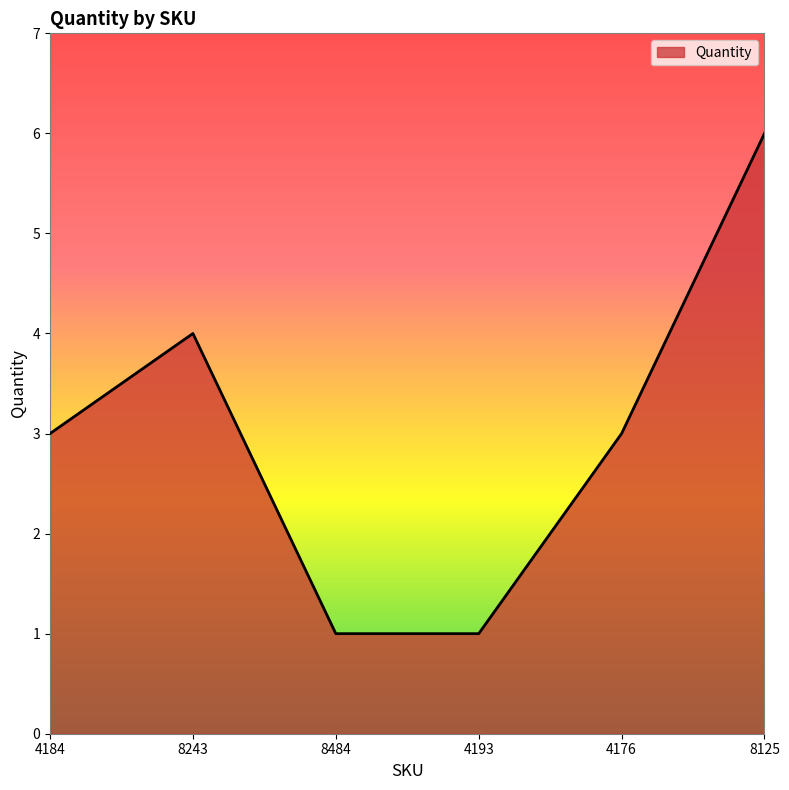

Which label corresponds to the largest value in the chart?

8125